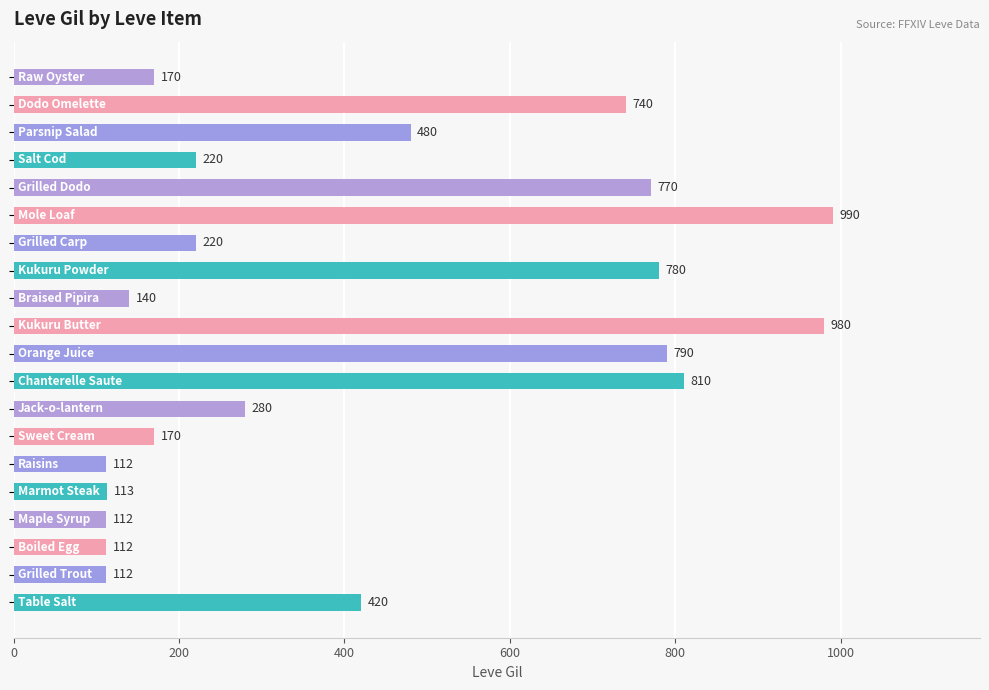

What is the difference between the maximum and minimum values?

878